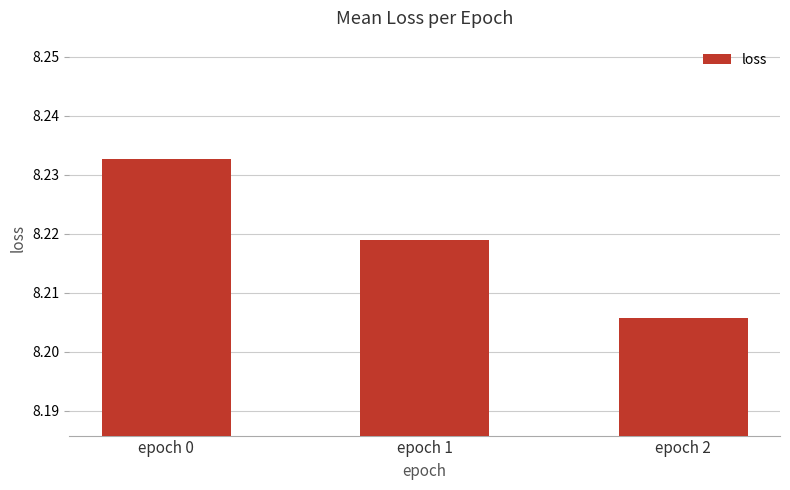

At which label is the value closest to 8?

epoch 2